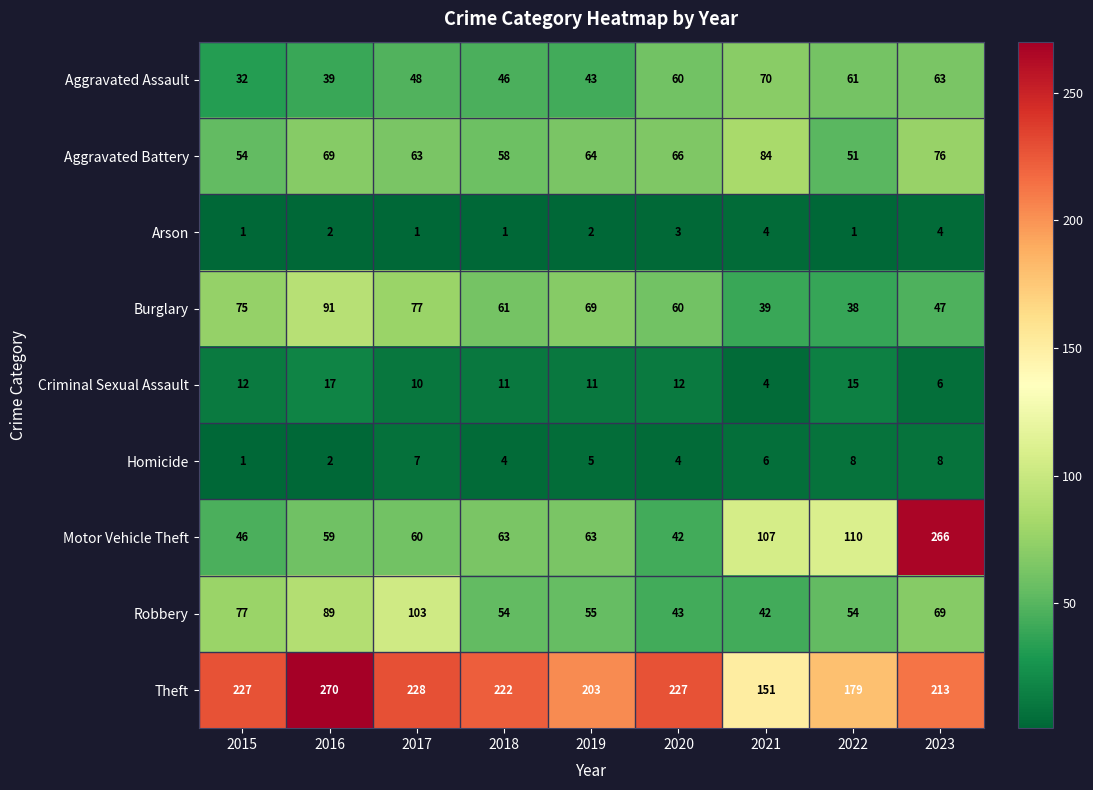

What is the approximate value of Motor Vehicle Theft at 2019, to the nearest 5?

65